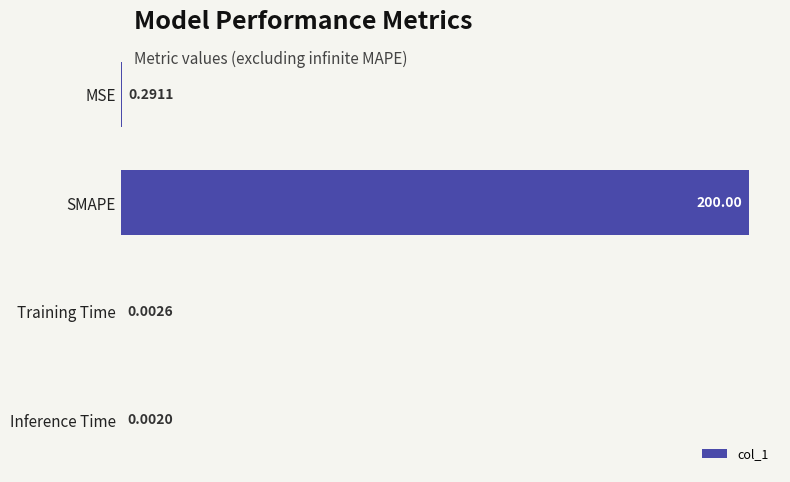

What is the change in value from Training Time to SMAPE?

+200.0